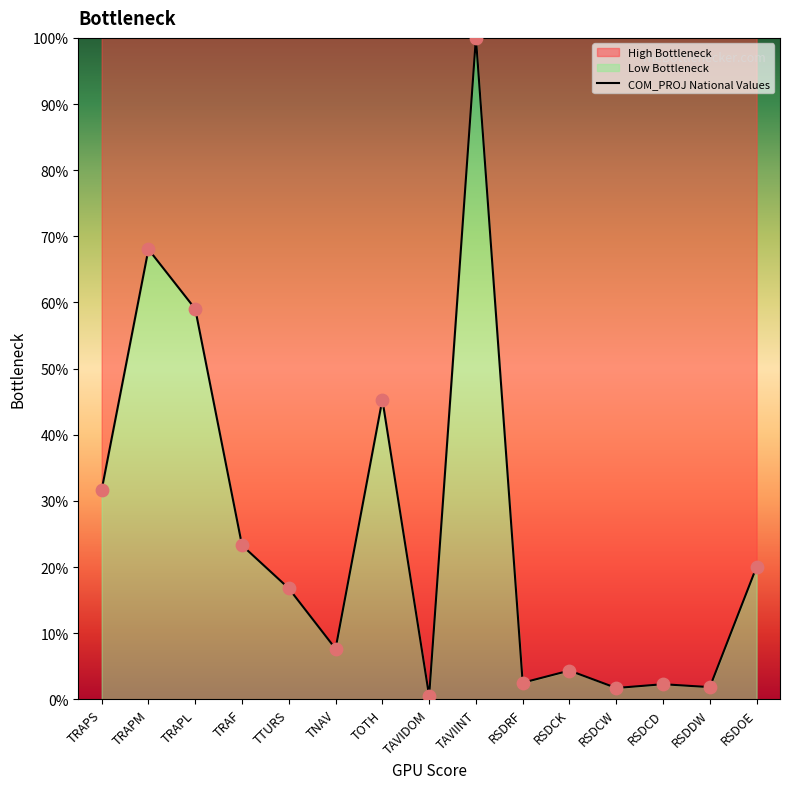

What is the change in value from TAVIDOM to RSDCK?

+3.8